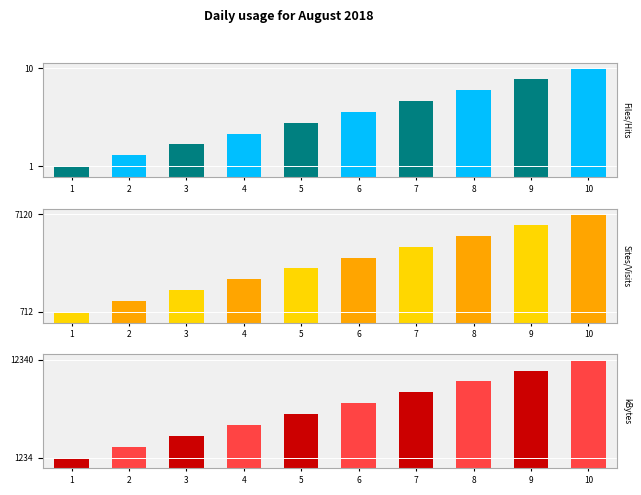

Is the value of Files/Hits at 10 greater than the value of kBytes at 7?

No